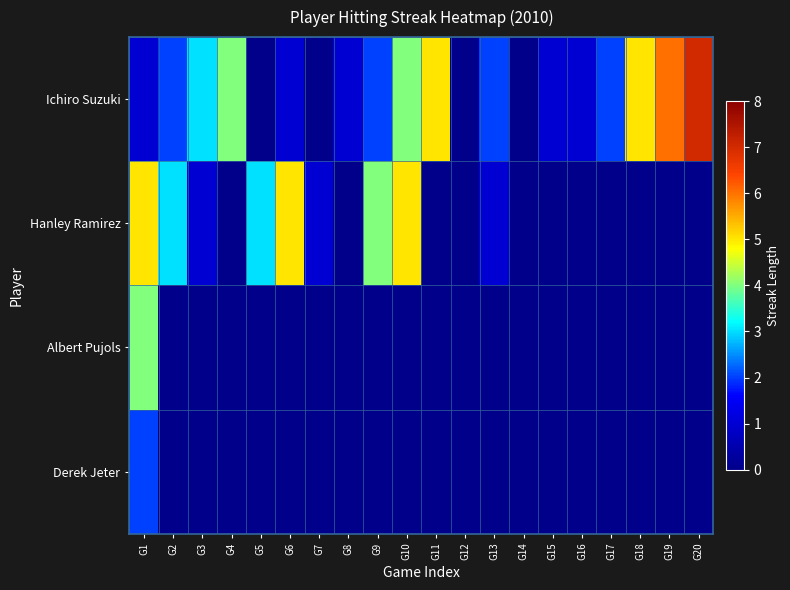

List the series in order of their peak value, lowest first.

Derek Jeter, Albert Pujols, Hanley Ramirez, Ichiro Suzuki